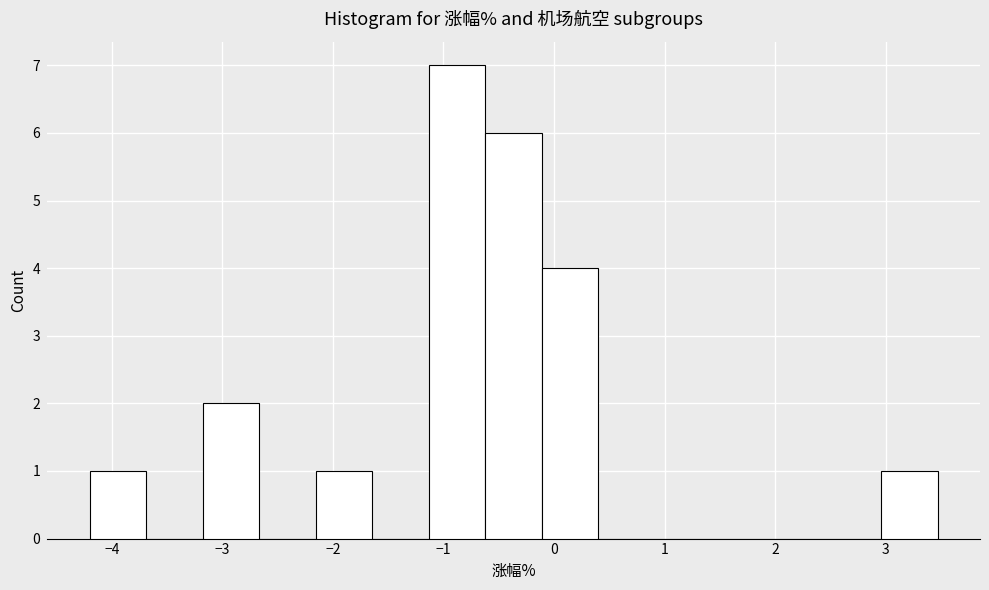

Over which range of the x-axis is the bar tallest?

-1.1 to -0.6